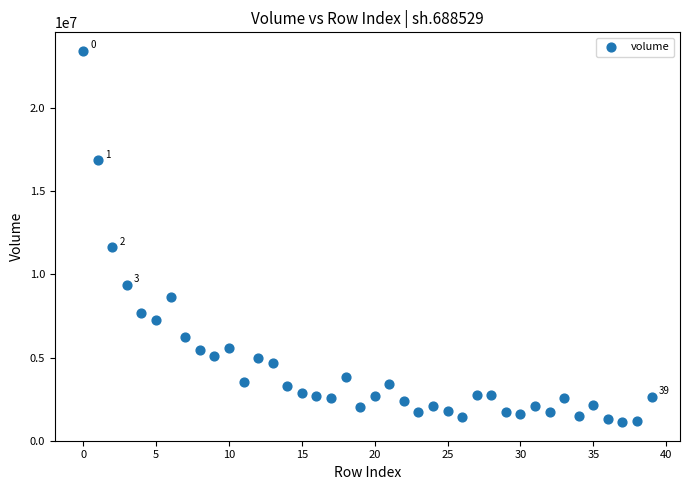

What Y value in the scatter plot is closest to 12281951?

11625686